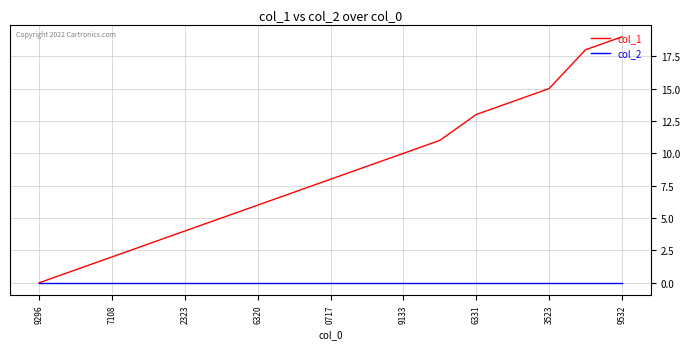

Which series has the largest total across all categories?

col_1